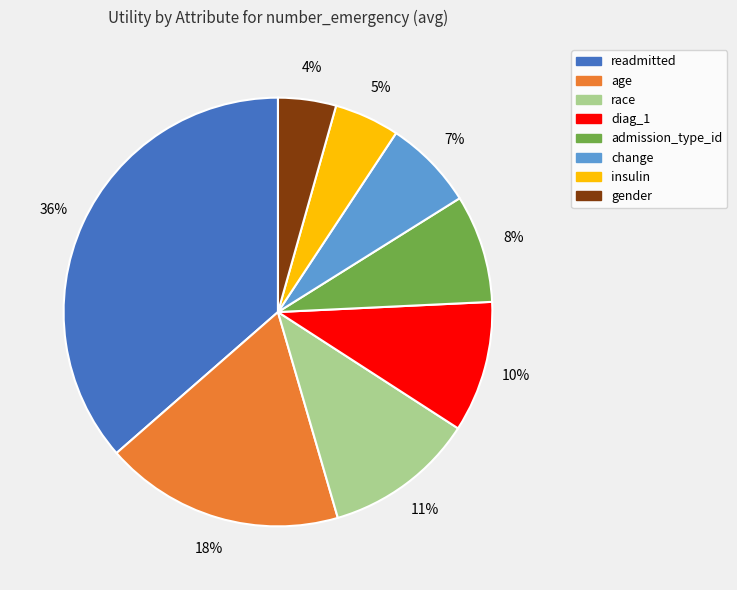

Which slice is the smallest?

gender